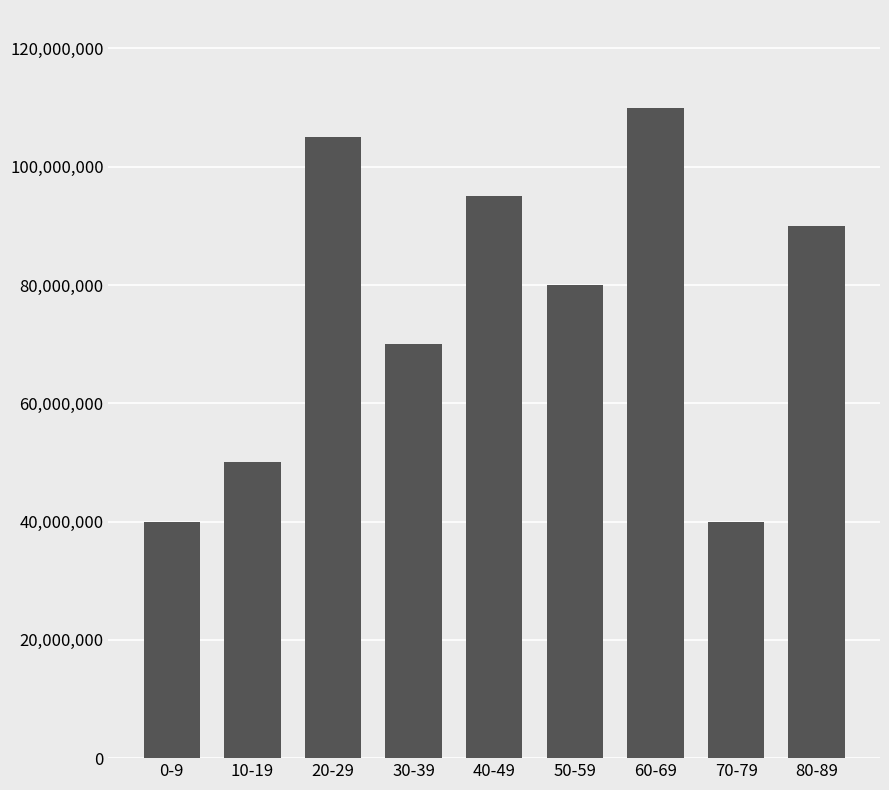

What is the maximum value shown in the chart?

110000000